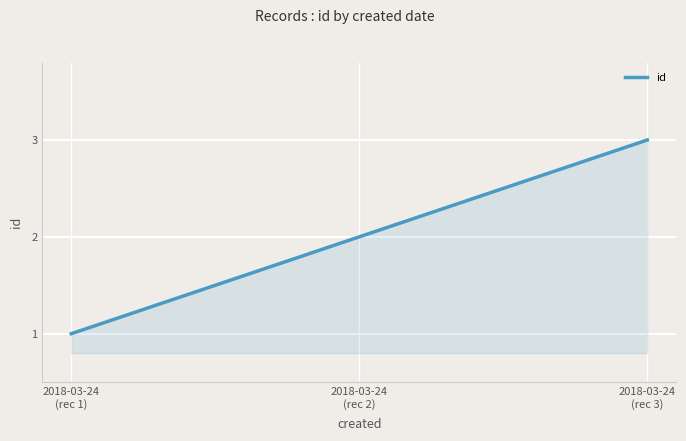

Reading right to left, extract all data points from this chart.

2018-03-24 19:56:00 (3)=3	2018-03-24 19:56:00 (2)=2	2018-03-24 19:56:00 (1)=1